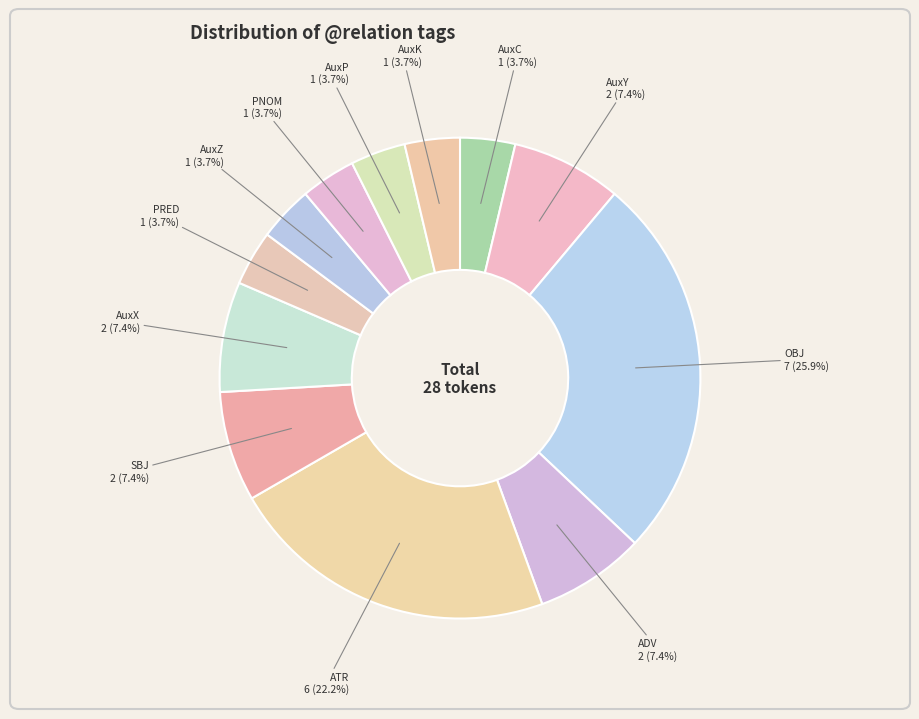

Count the number of slices in the pie.

12